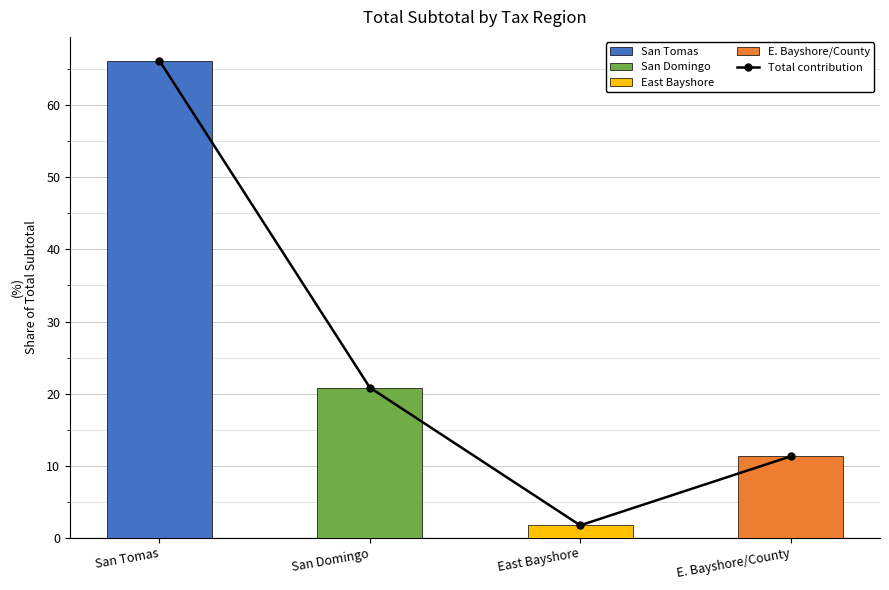

At which label is the value closest to 33?

San Domingo